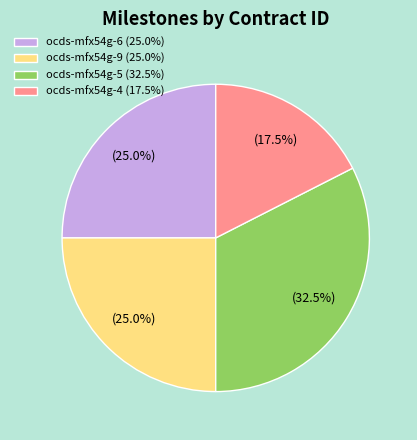

Approximately how many times larger is the value at ocds-mfx54g-9 (25.0%) compared to ocds-mfx54g-6 (25.0%)?

1.0